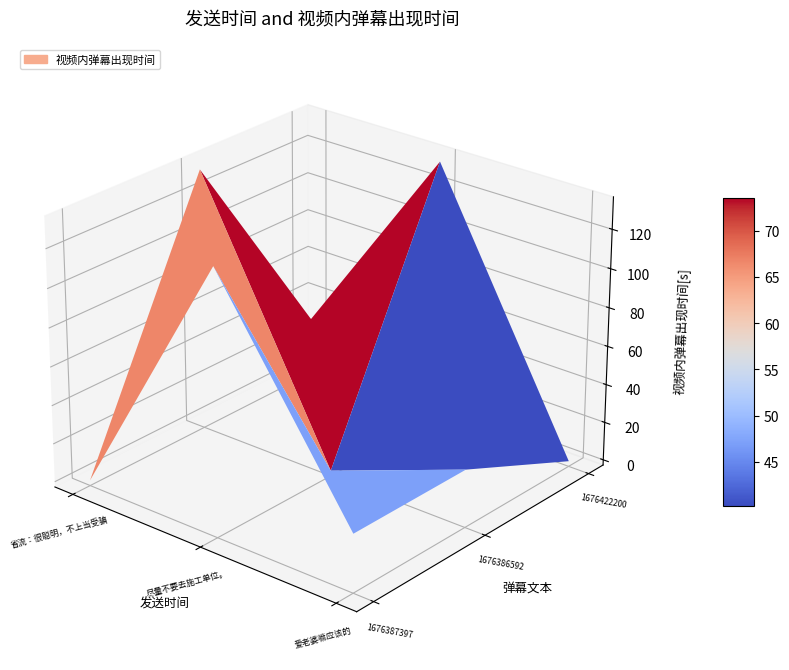

How many data points does each series have?

3